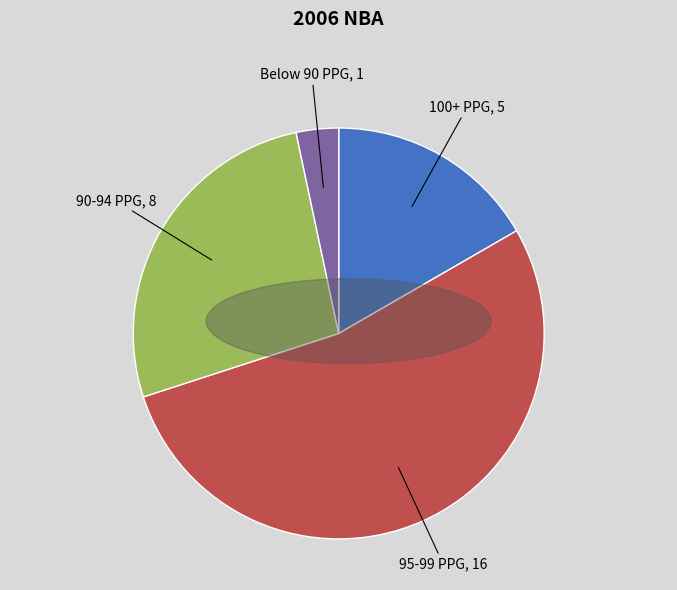

Which slice is the smallest?

Below 90 PPG